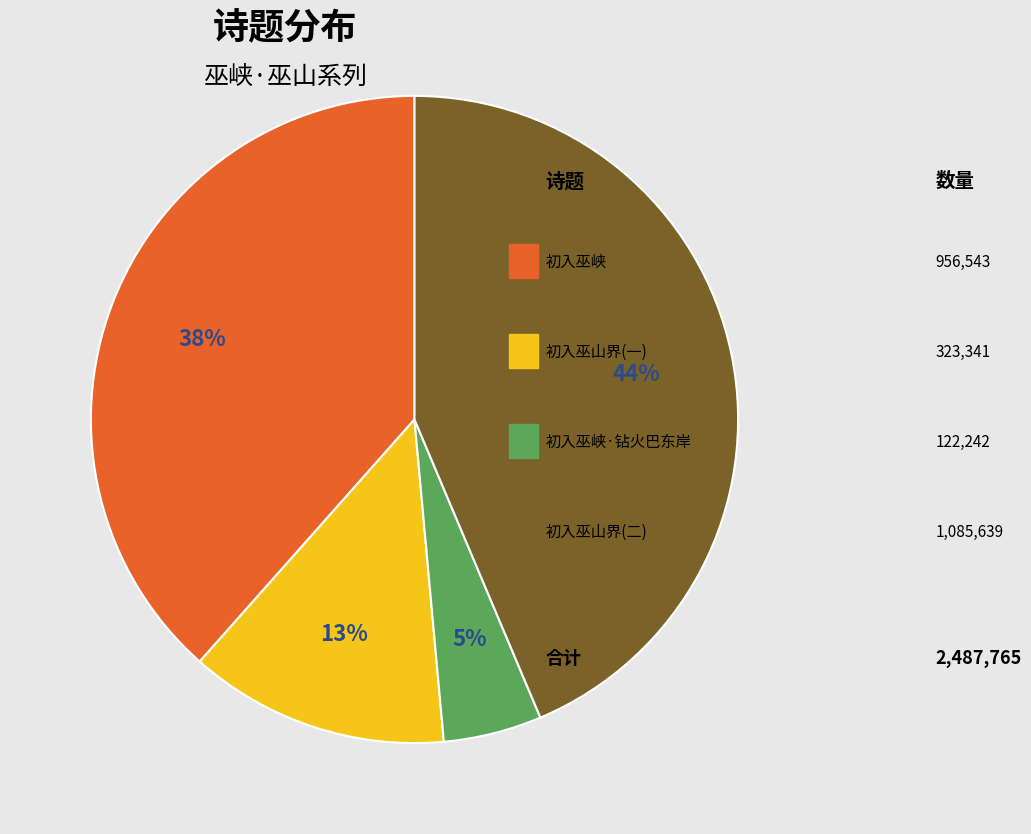

To the nearest percent, what is the average slice percentage?

25%